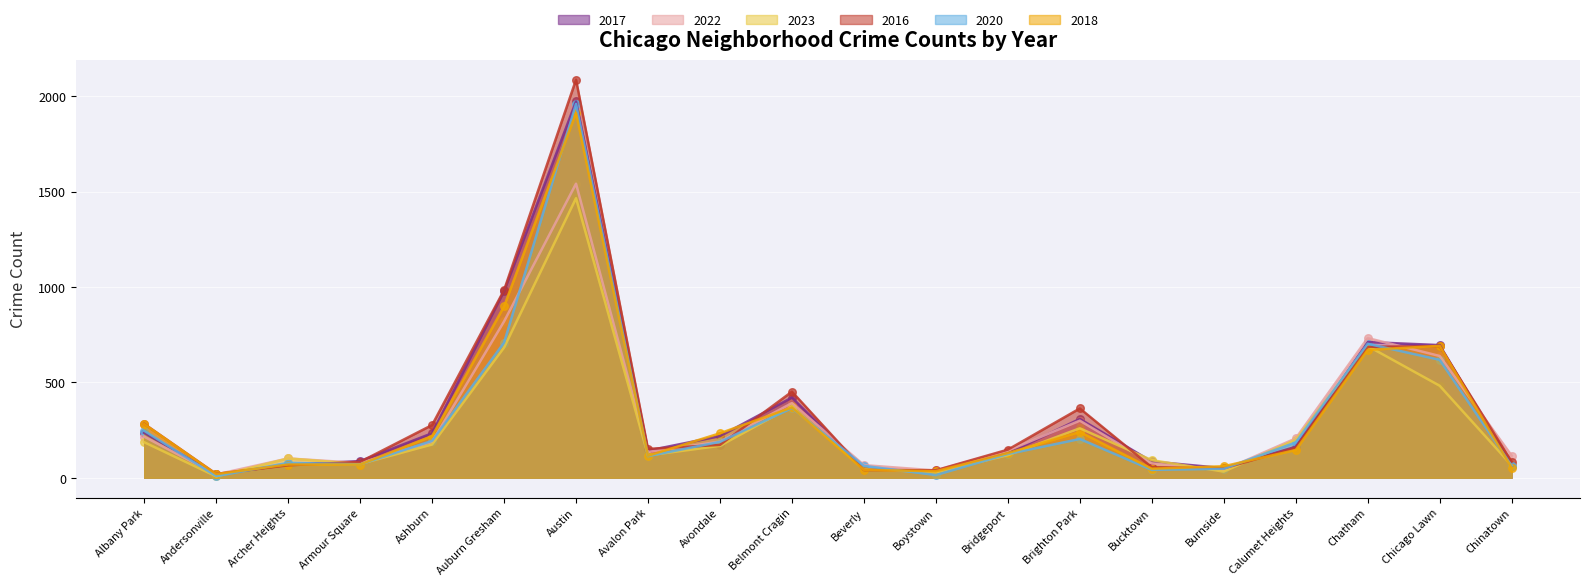

Which series has the largest total across all categories?

2016